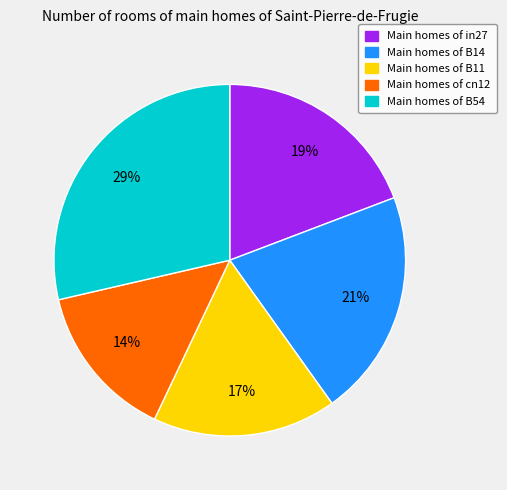

To the nearest percent, what is the average slice percentage?

20%